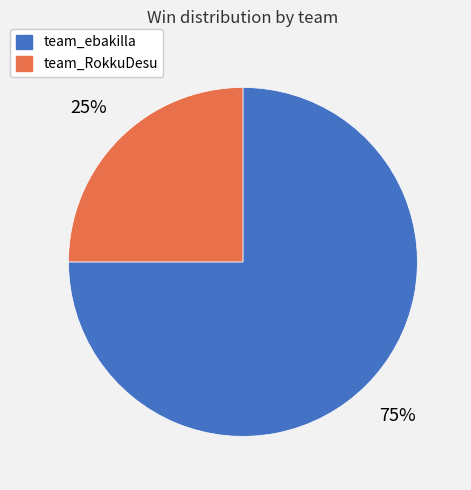

Is team_ebakilla the majority of the pie?

Yes